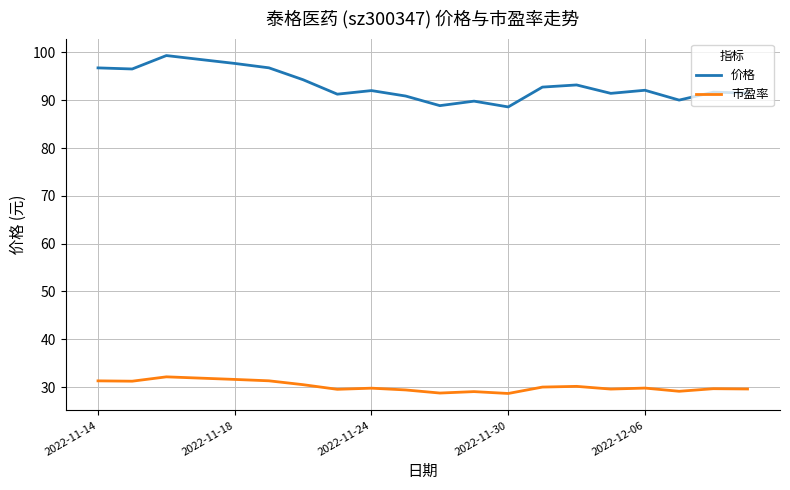

What is the average value of the 价格 series?

93.2